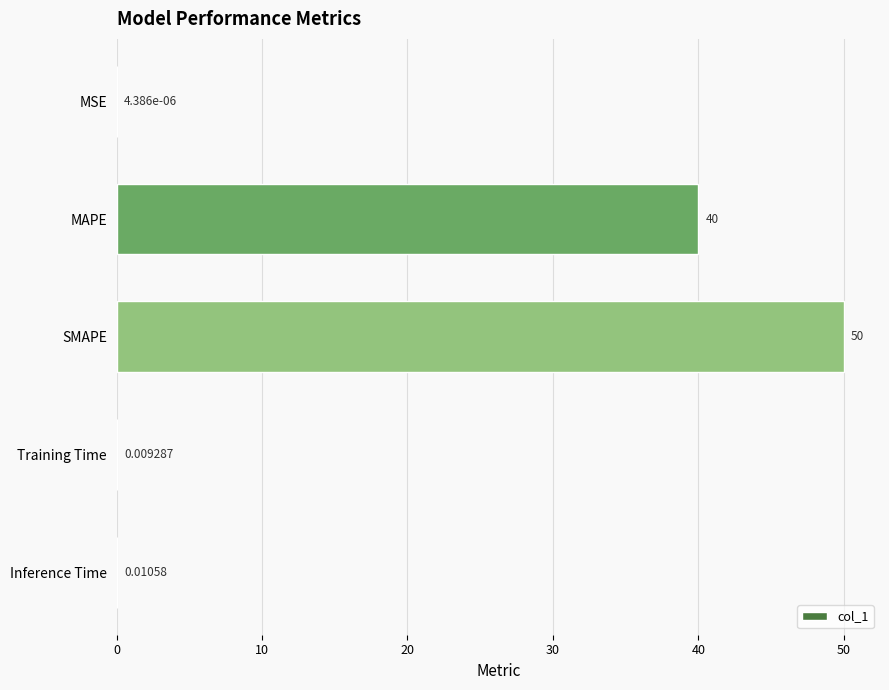

Which has a higher value, MAPE or Inference Time?

MAPE